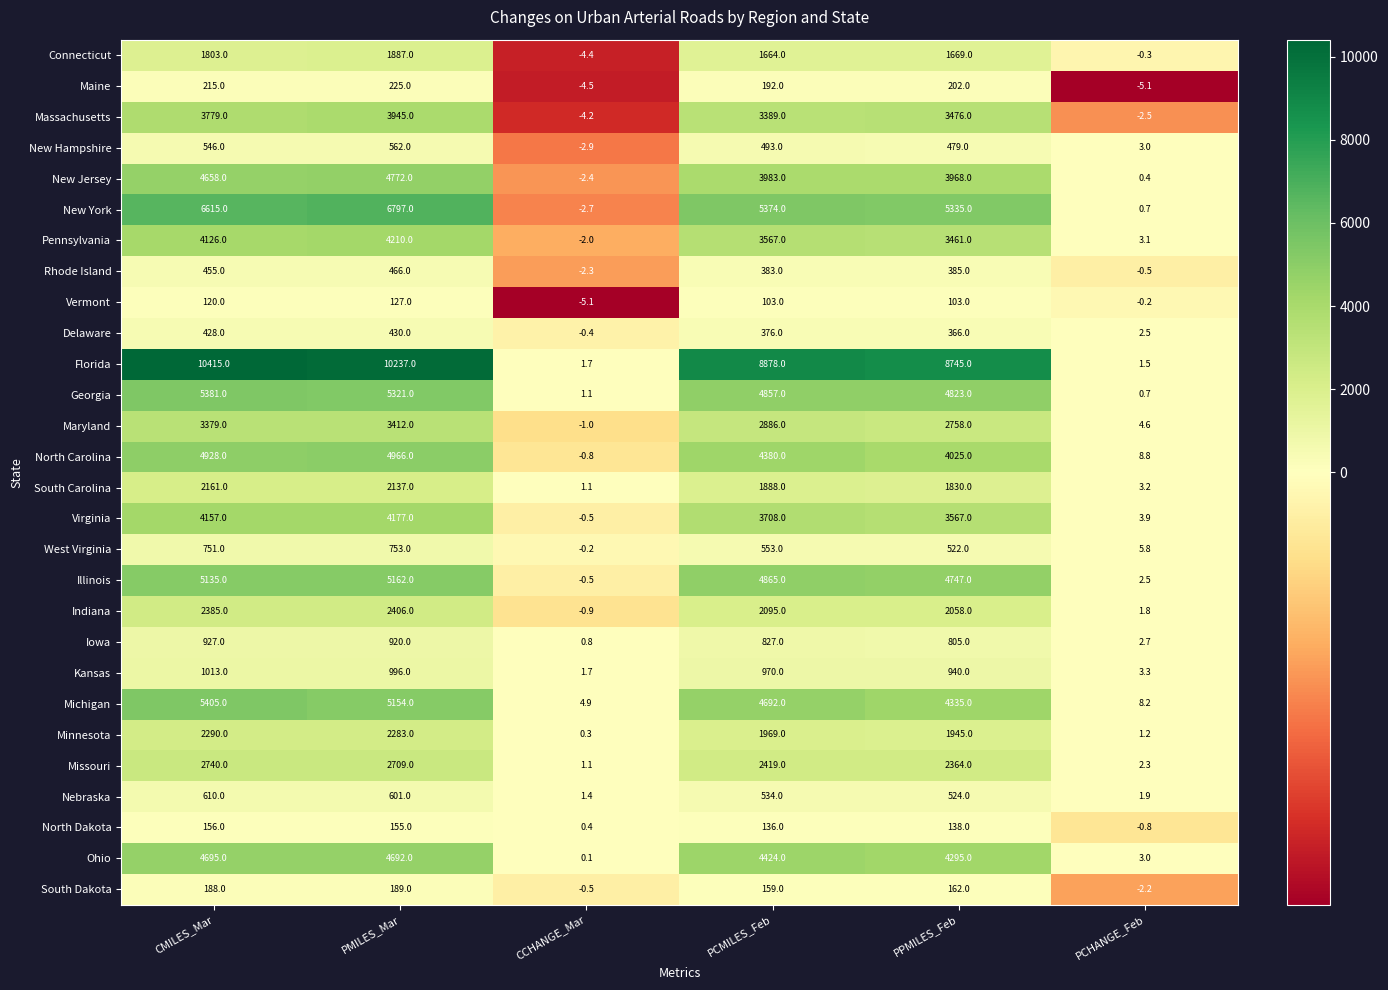

Which series changed the most between PPMILES_Feb and PCHANGE_Feb?

Florida